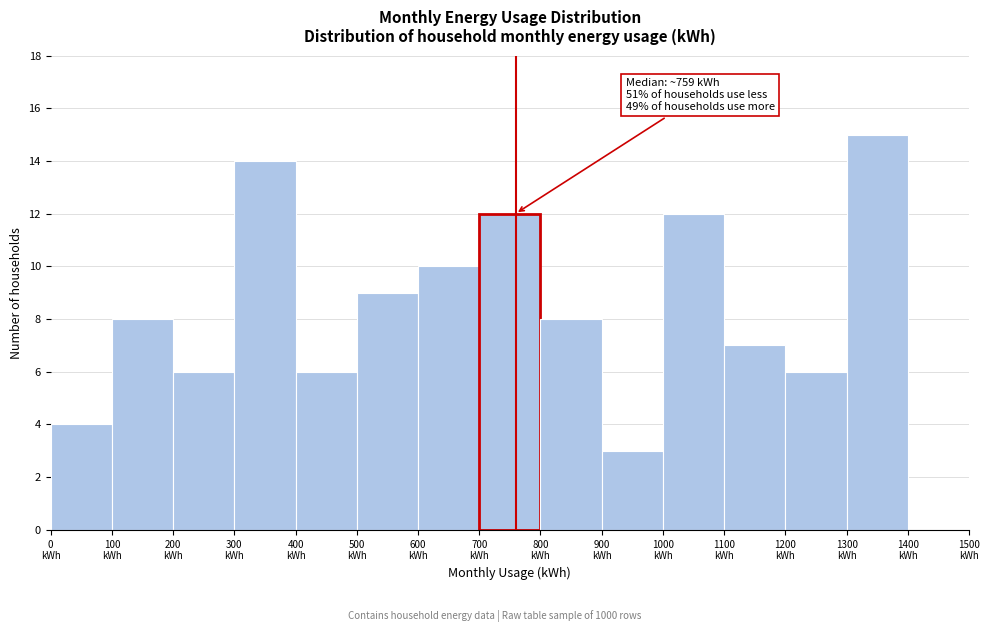

Which range on the x-axis has the tallest bar?

1300 to 1400